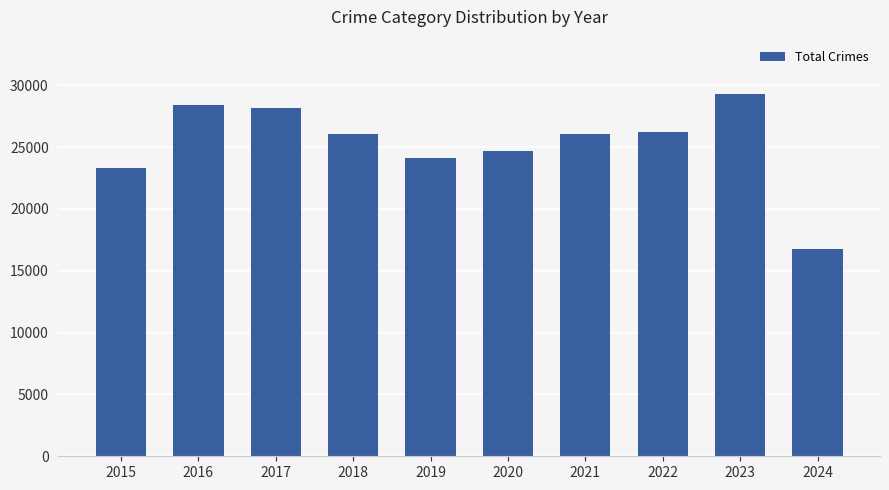

What is the change in value from 2017 to 2022?

-1909